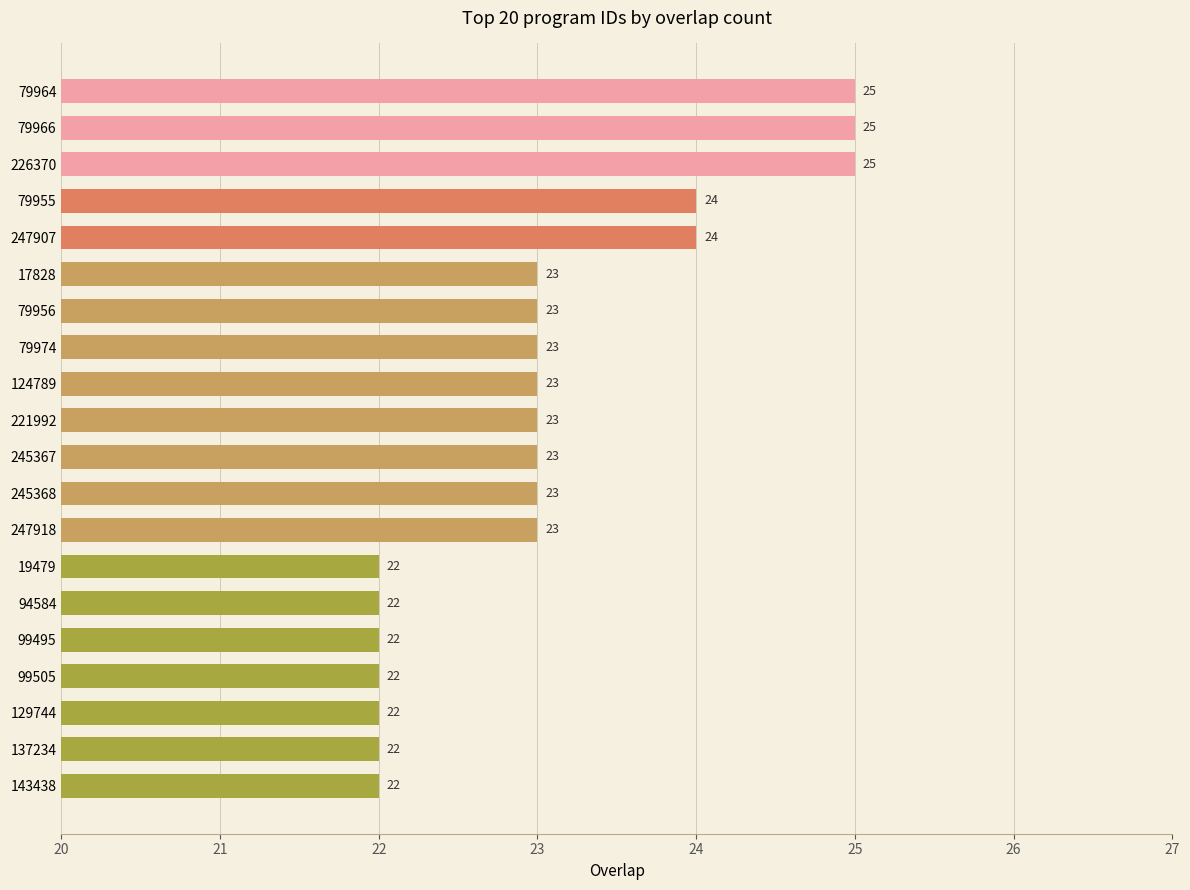

Count the number of categories in the chart.

20